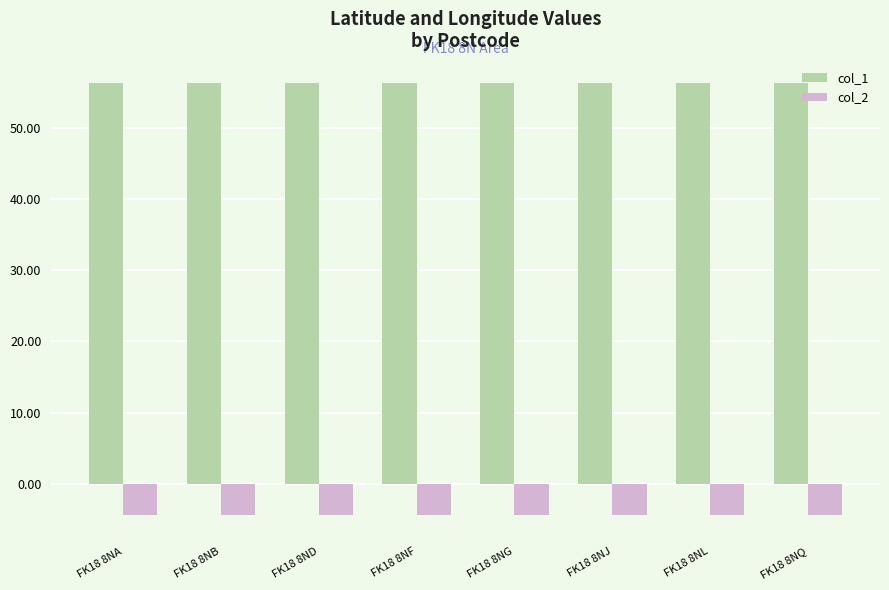

What is the greatest value displayed?

56.3